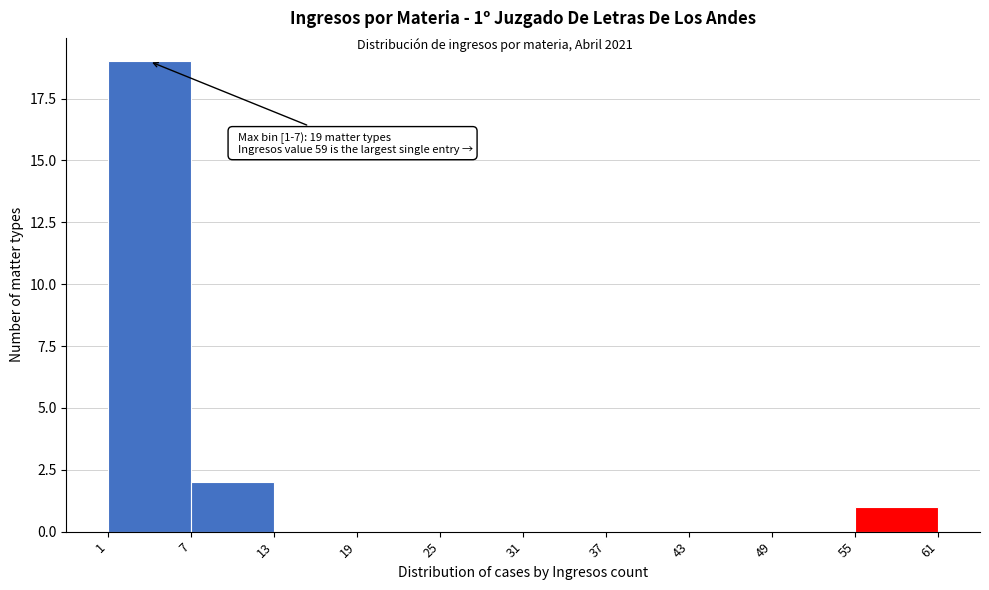

Over which range of the x-axis is the bar tallest?

1 to 7